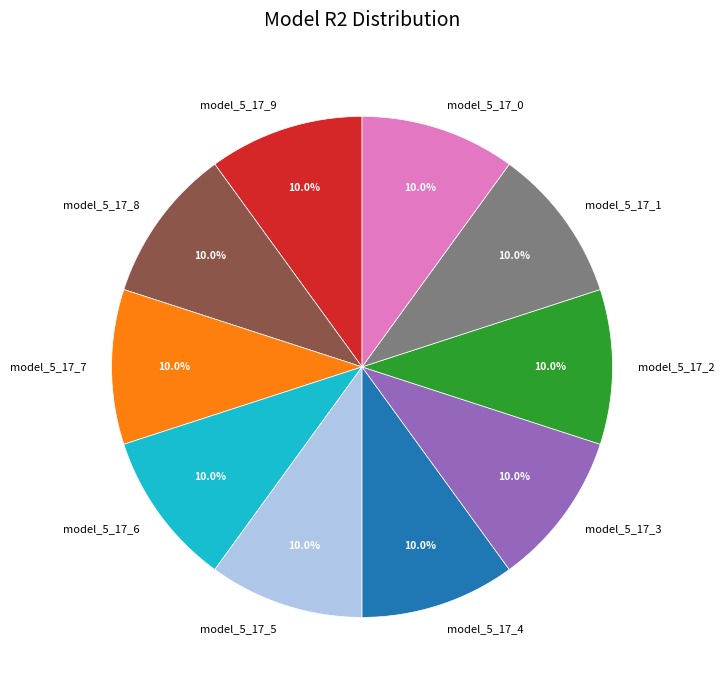

Does model_5_17_0 account for over 50% of the chart?

No